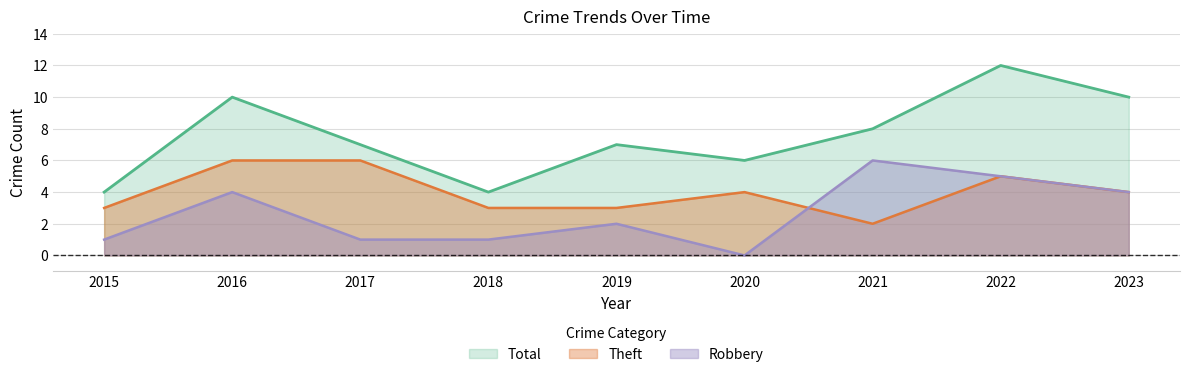

How many Robbery values are between 1 and 4?

6